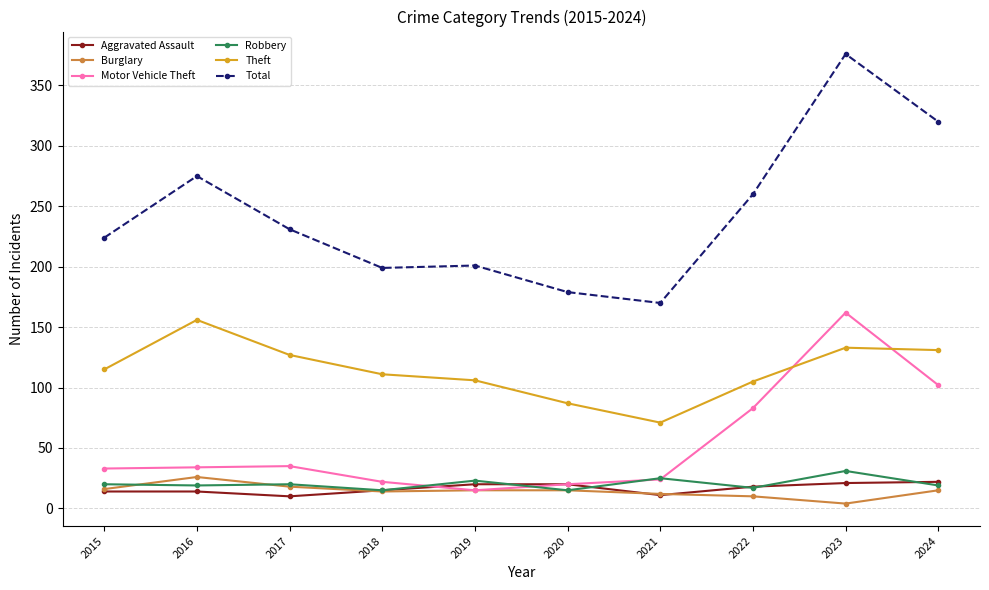

True or false: Robbery has a value of 15 at 2018.

True